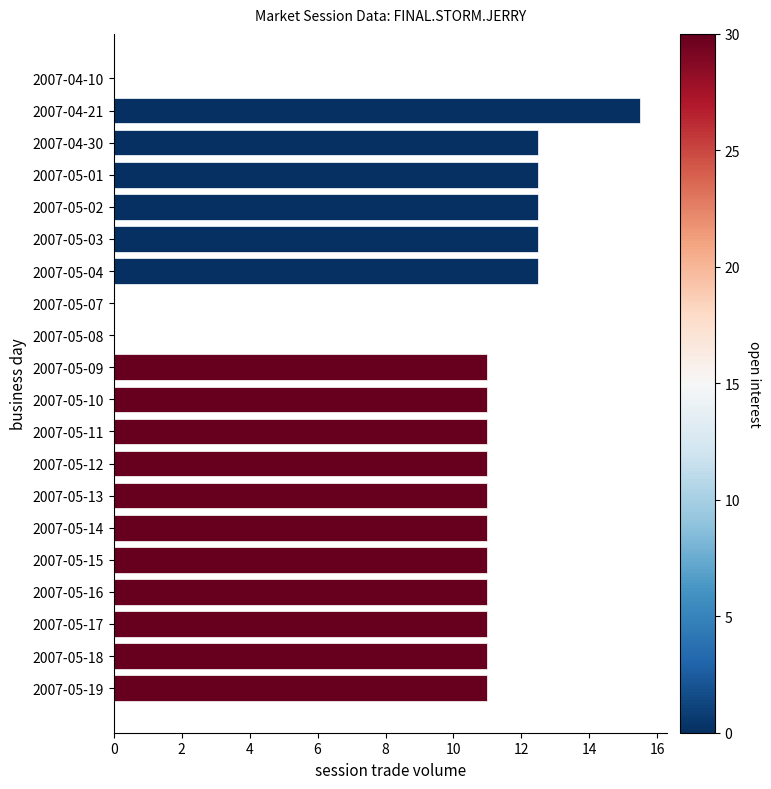

True or false: the data shows 12.5 at 2007-04-30.

True